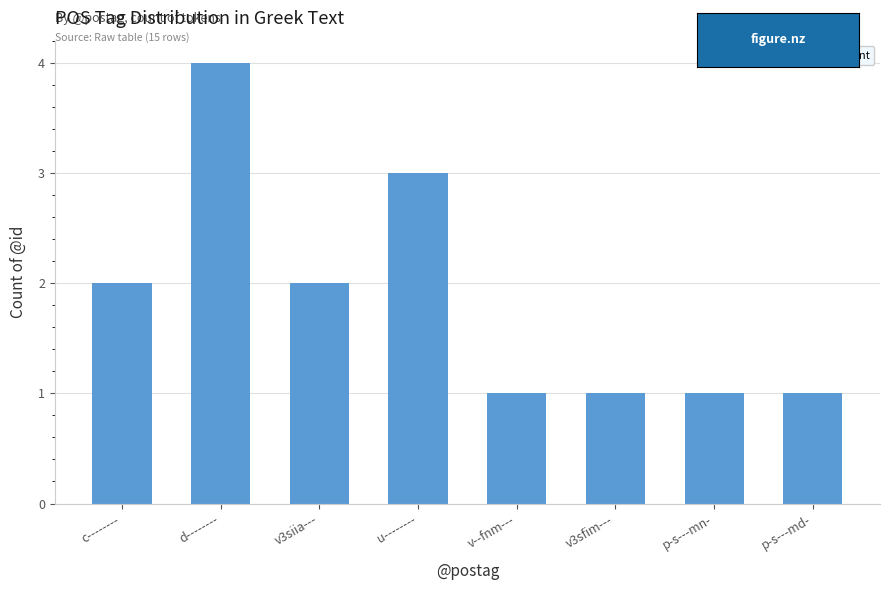

How many distinct data groups are displayed?

1